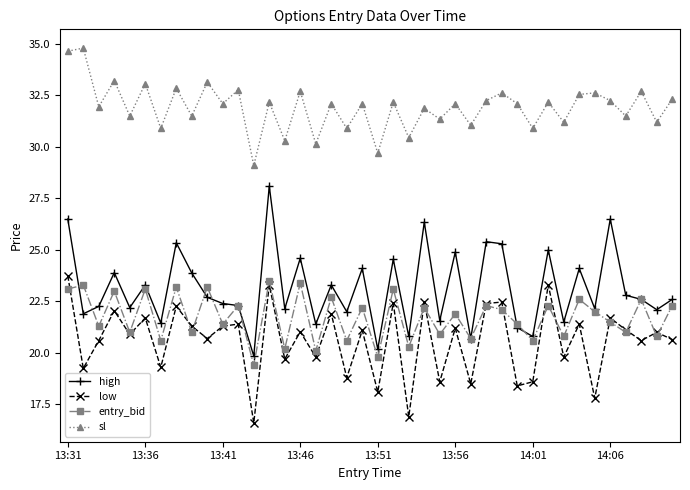

List the series in order of their peak value, highest first.

sl, high, low, entry_bid